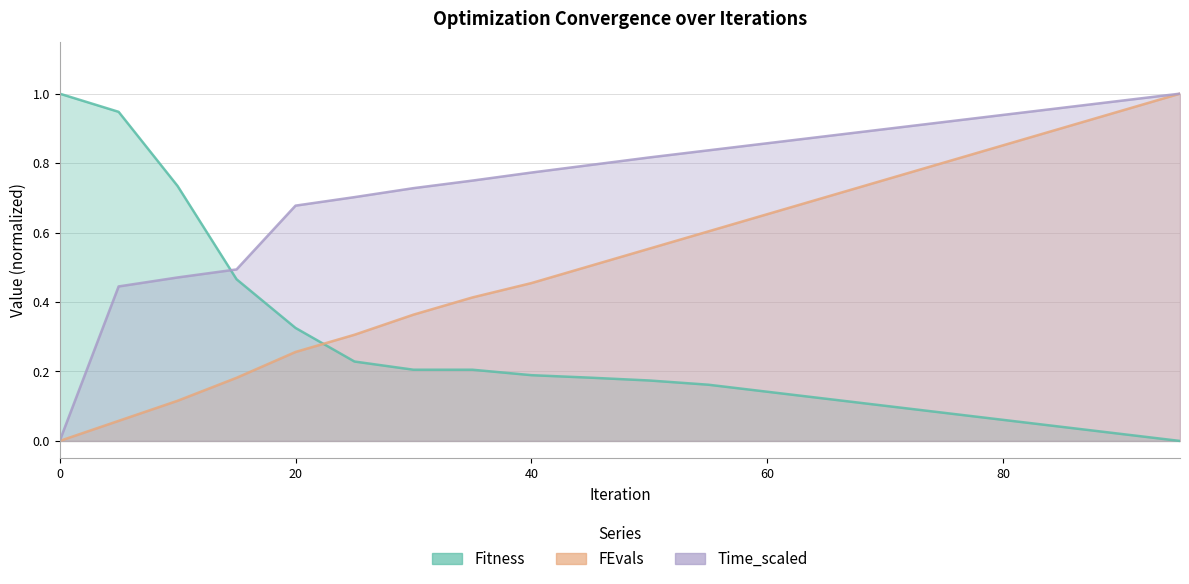

True or false: Time_scaled has a value of 0.0 at 0.

True